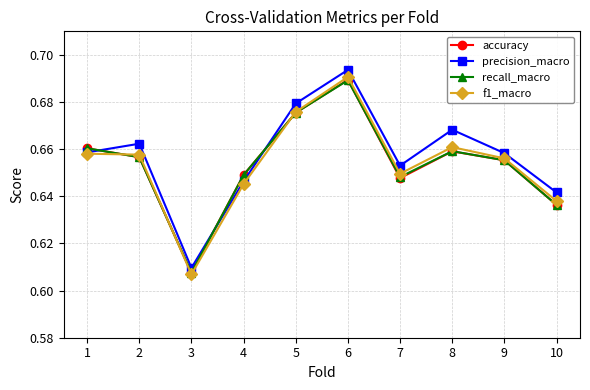

Between 2 and 10, which series saw the biggest shift?

precision_macro